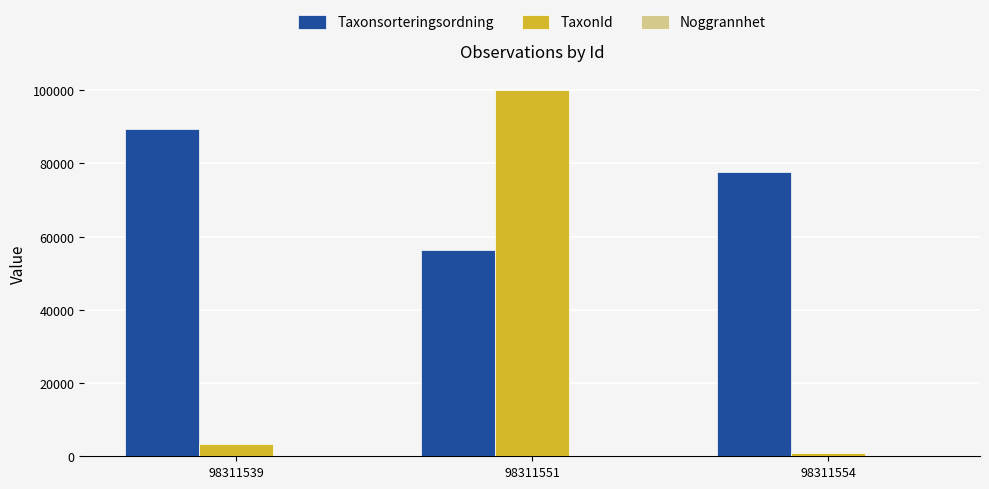

What is the sum of all Taxonsorteringsordning values?

223300